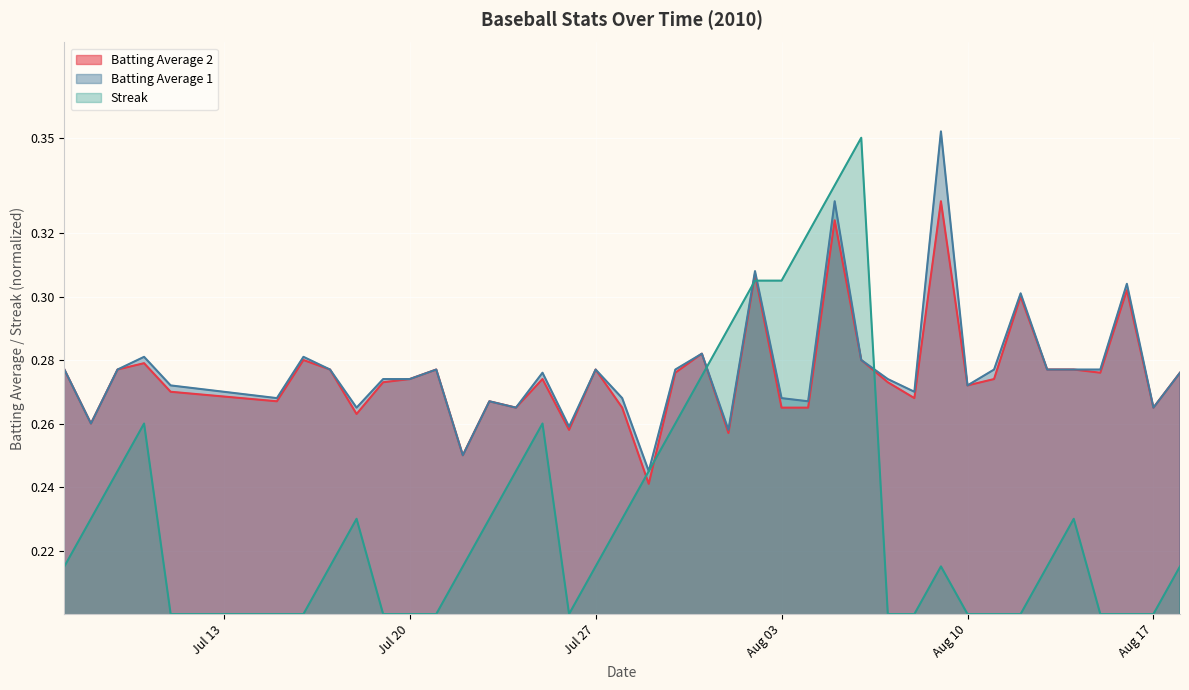

Which series has the largest range (max minus min)?

Streak